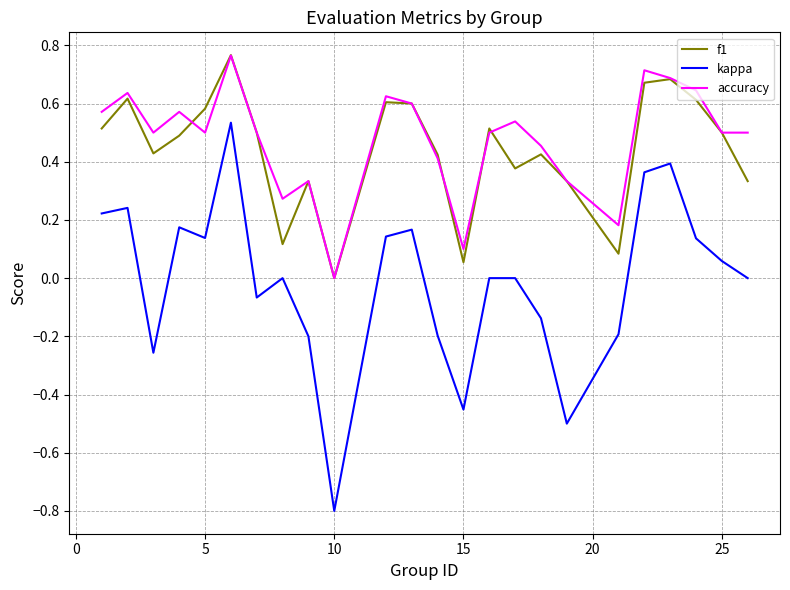

True or false: kappa and accuracy intersect in this chart.

False